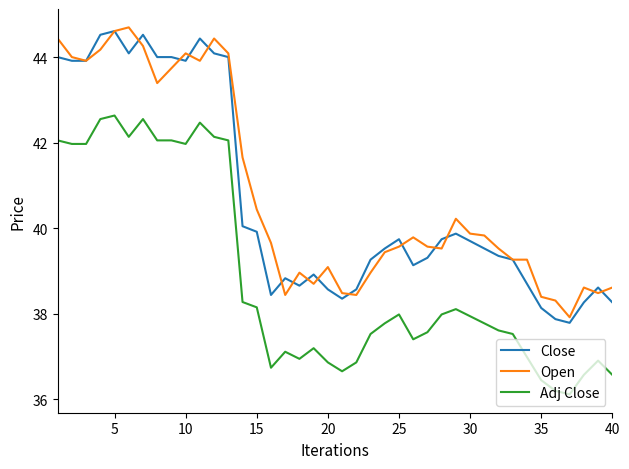

What are all the series names shown in the legend?

Close, Open, Adj Close